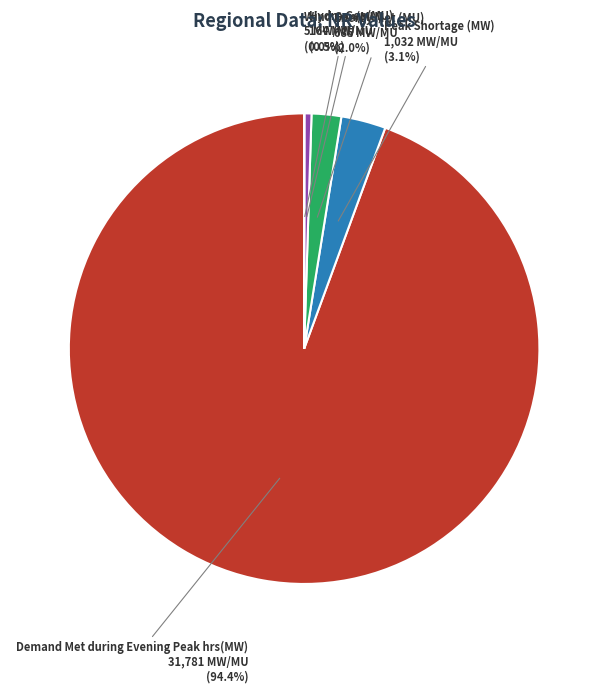

The Demand Met during Evening Peak hrs(MW) slice represents 94% of the pie. True or false?

True